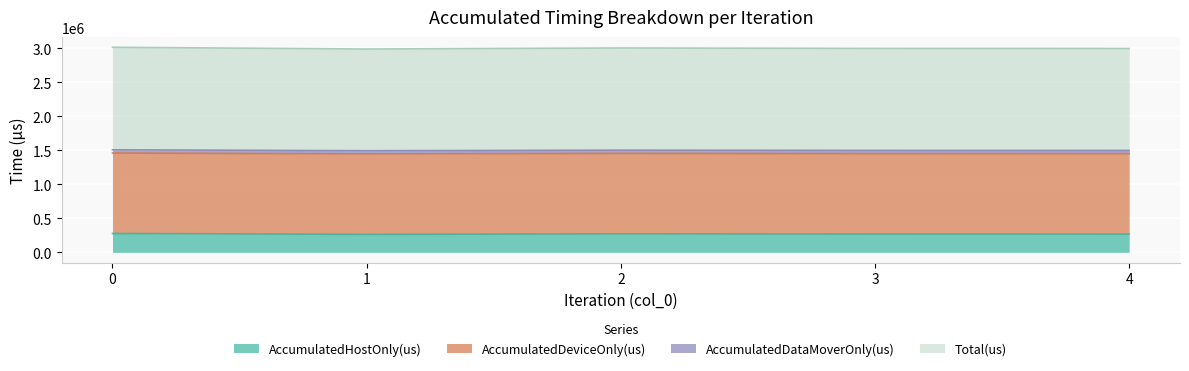

What is the difference between the second highest and minimum values in the AccumulatedHostOnly(us) series?

7616.0